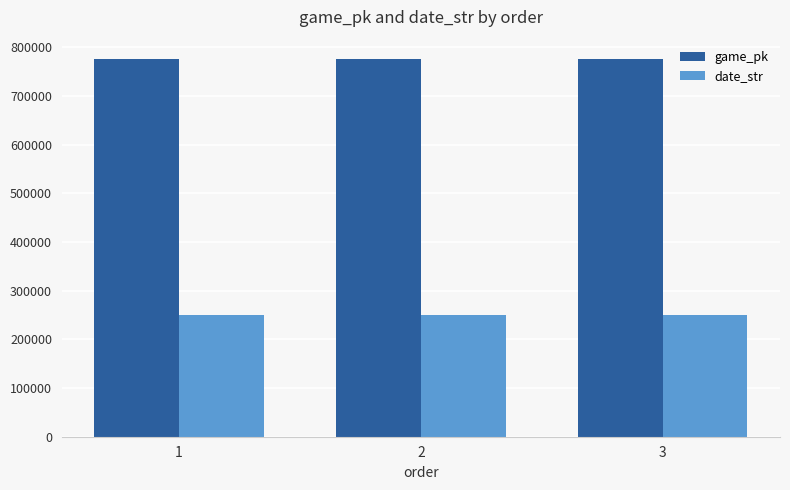

Rank the series by their maximum value, from highest to lowest.

game_pk, date_str